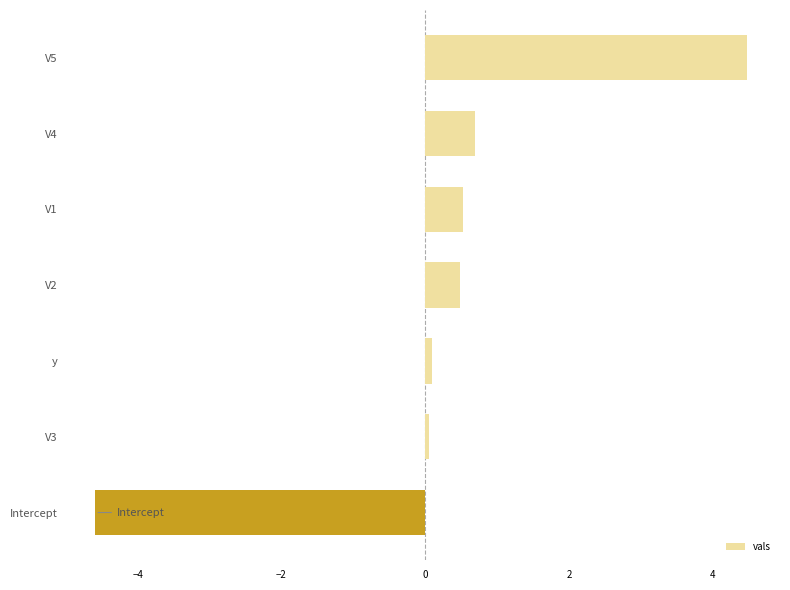

Between V4 and Intercept, which is larger?

V4